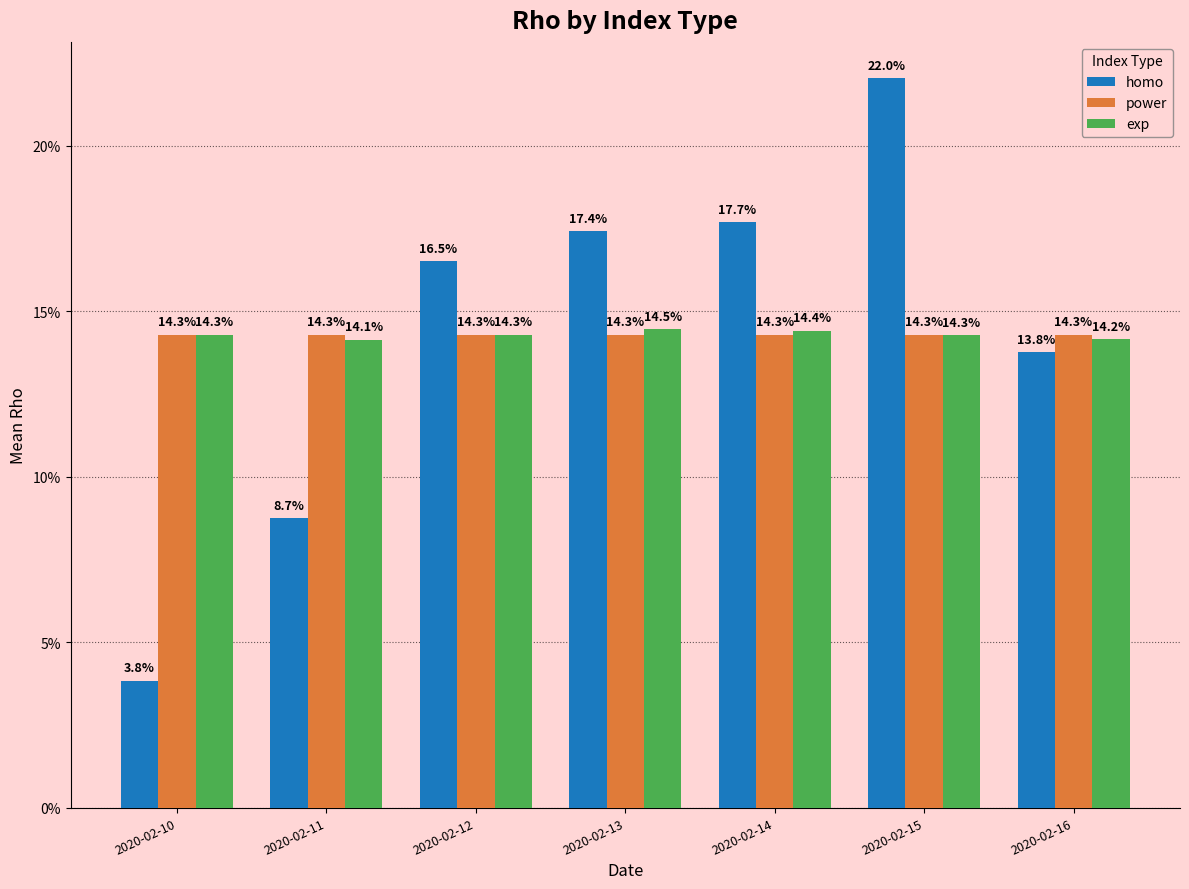

What is the average value of the power series?

0.1